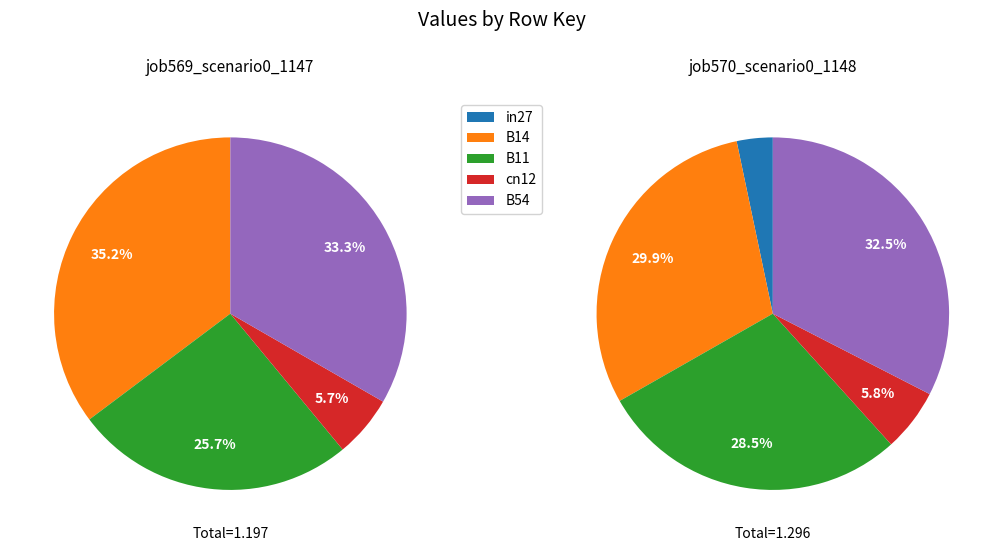

To the nearest percent, what is the combined percentage of B14 and B54?

69%